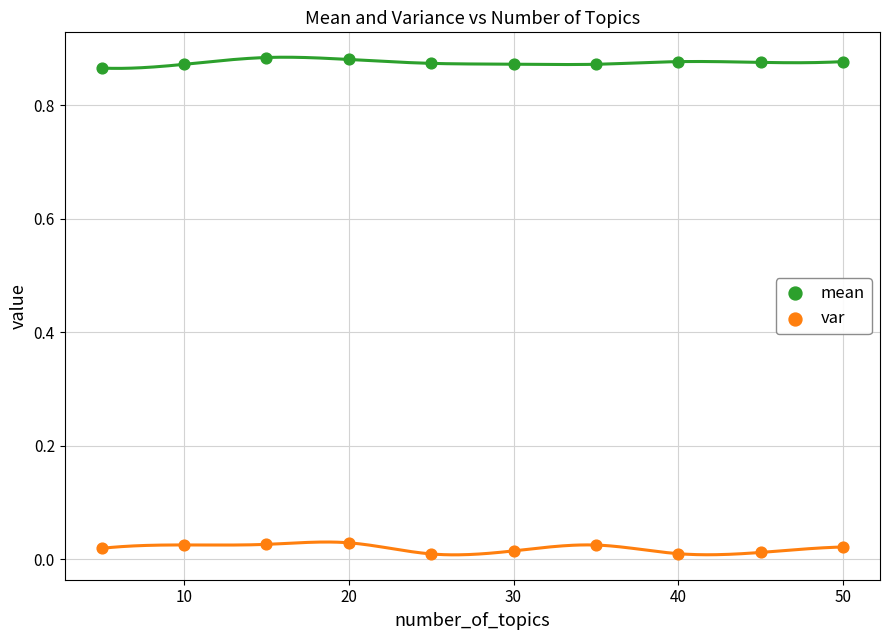

What are all the series names shown in the legend?

mean, var